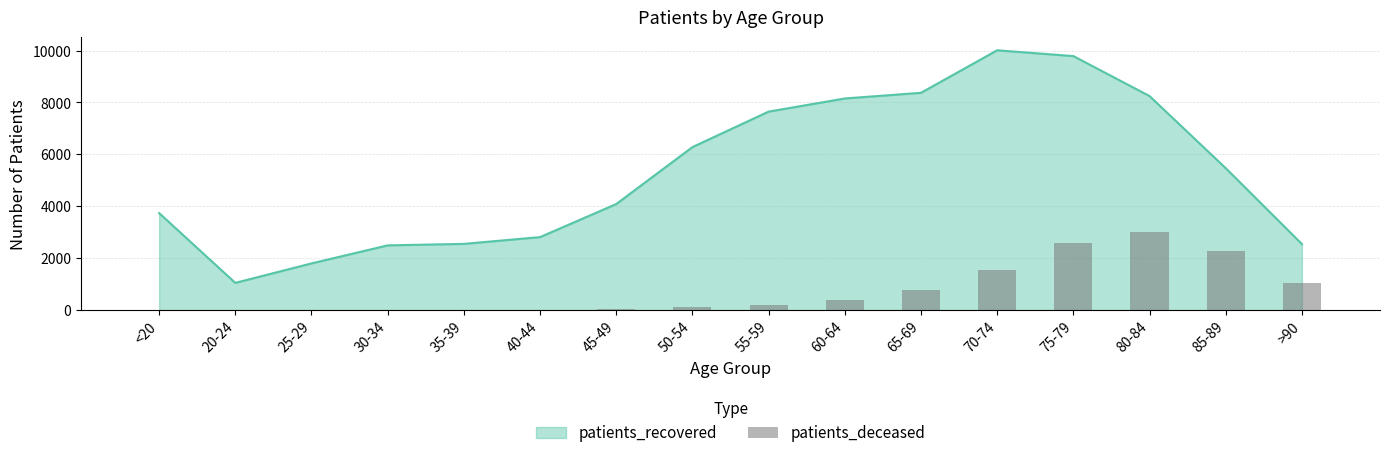

How many bars are there in total?

16